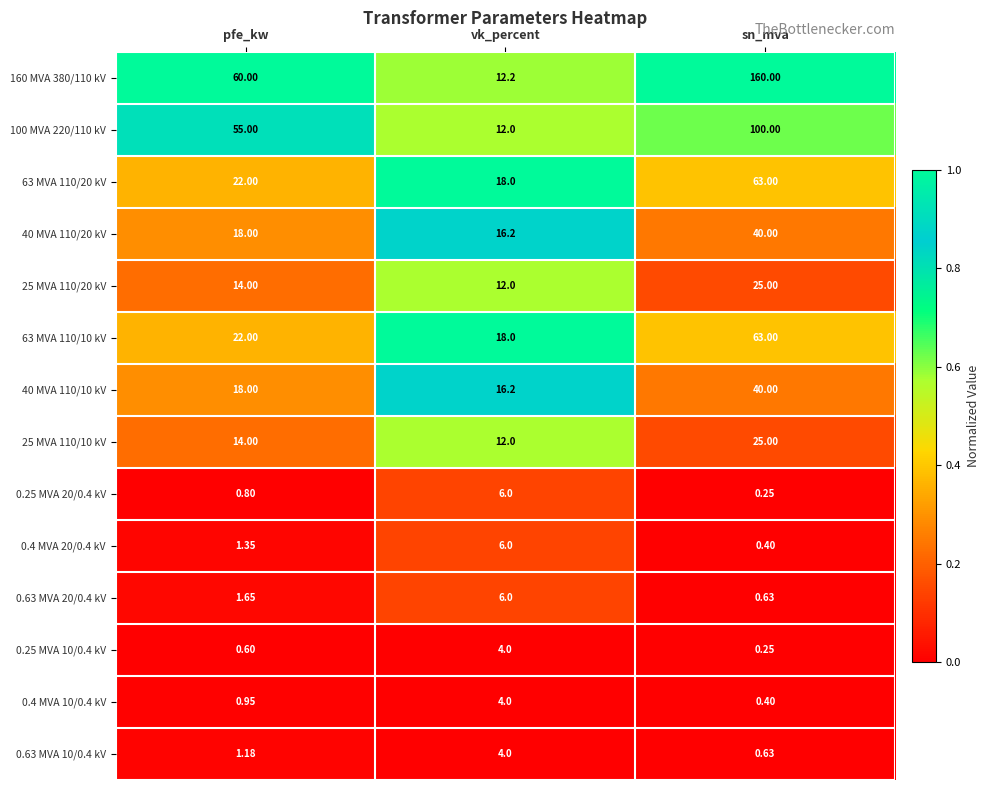

Which series has the largest total across all categories?

160 MVA 380/110 kV